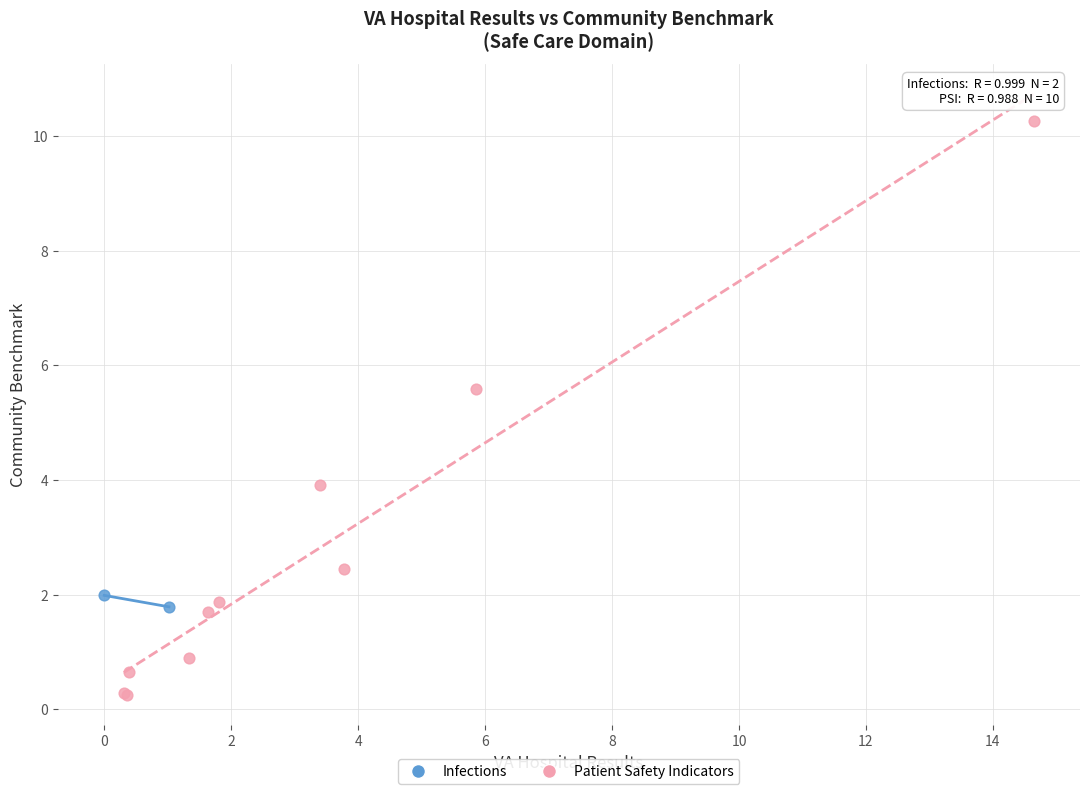

What are all the series names shown in the legend?

Infections, Patient Safety Indicators